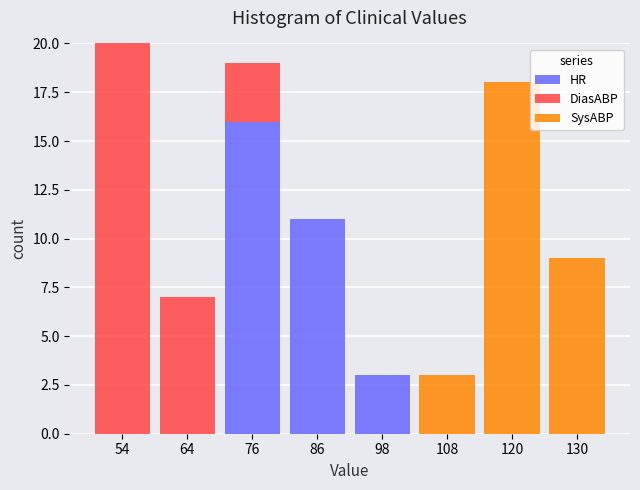

Reading left to right, list the values for the HR series.

54=0	64=0	76=16	86=11	98=3	108=0	120=0	130=0